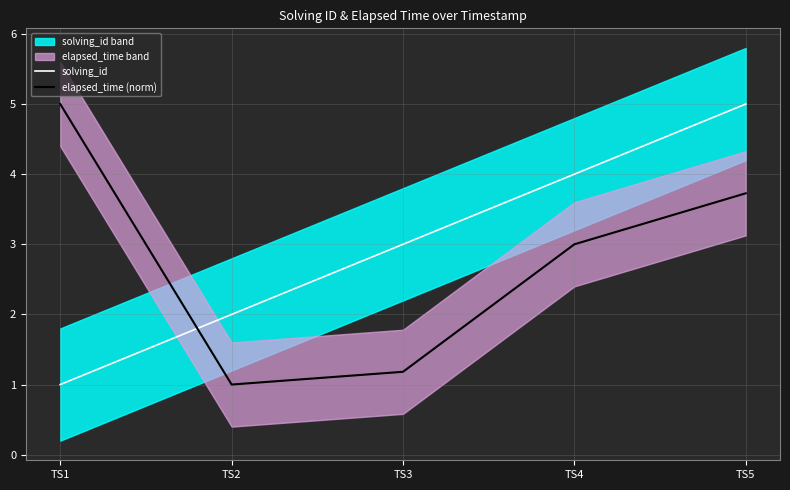

At how many categories does at least one series exceed 3?

3